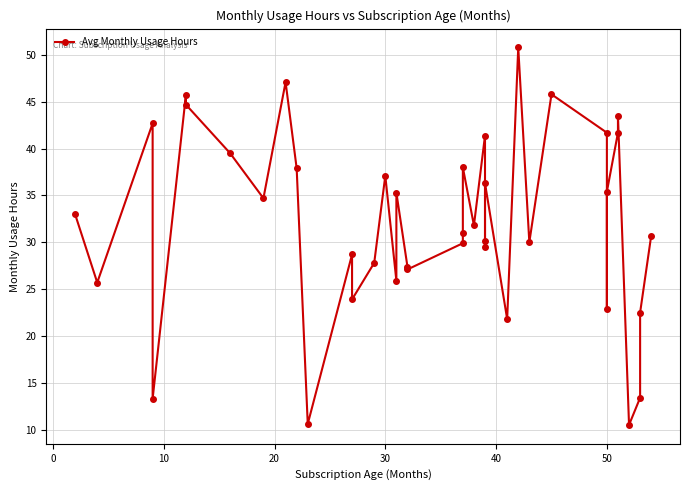

What is the value of the 10th point from the left?

37.9